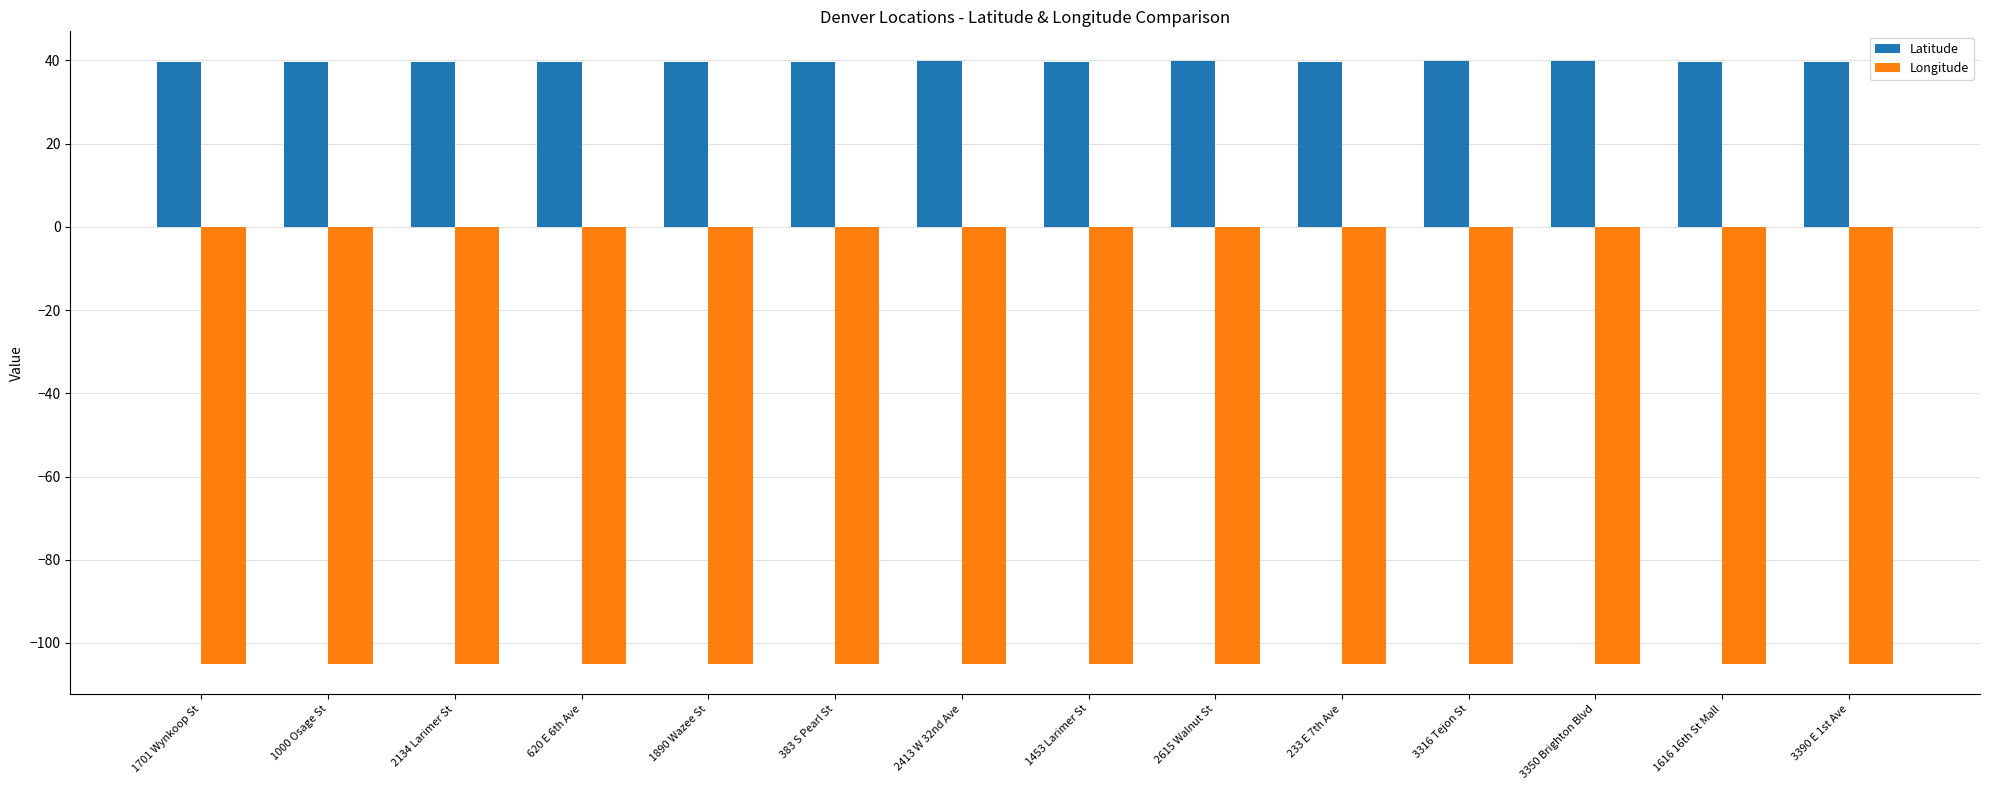

Is it true that Longitude equals -144.2 at 3390 E 1st Ave?

False